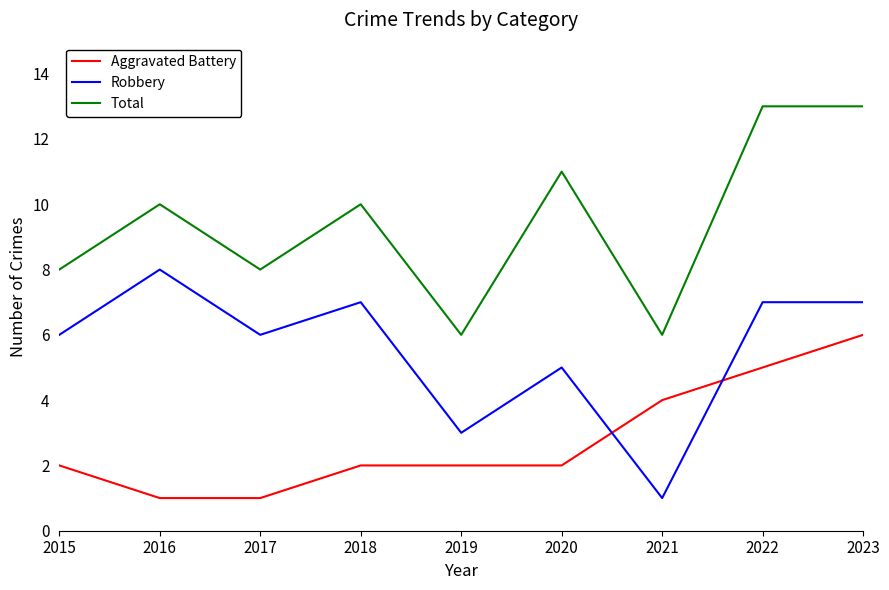

What is the sum of the Aggravated Battery values at 2022 and 2017?

6